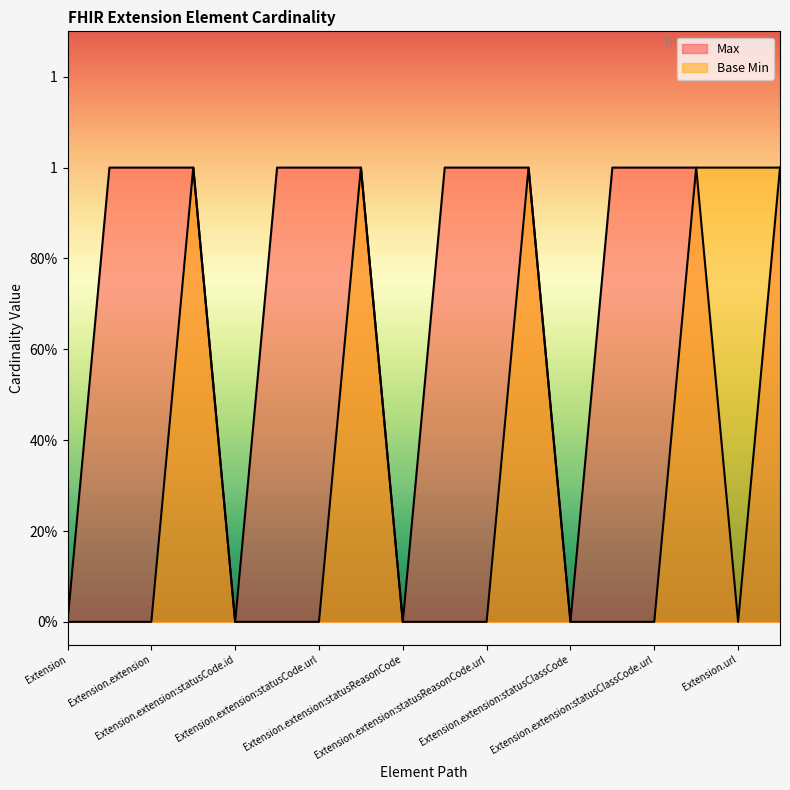

How many data points does each series have?

18